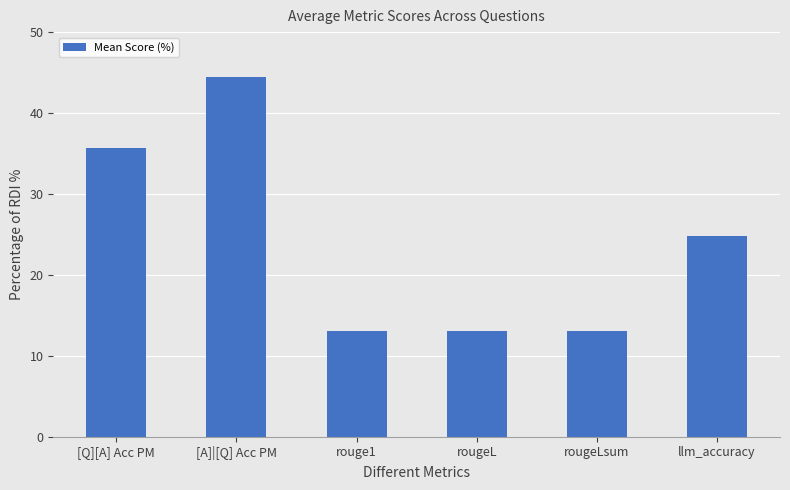

The chart shows a value of 24.8 at llm_accuracy. True or false?

True